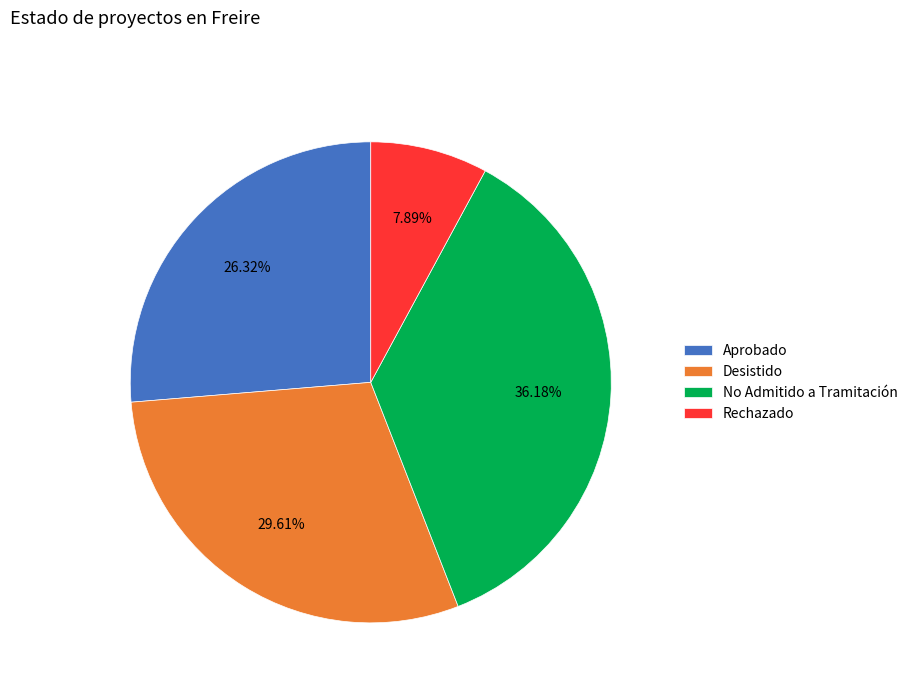

Between No Admitido a Tramitación and Aprobado, which is larger?

No Admitido a Tramitación